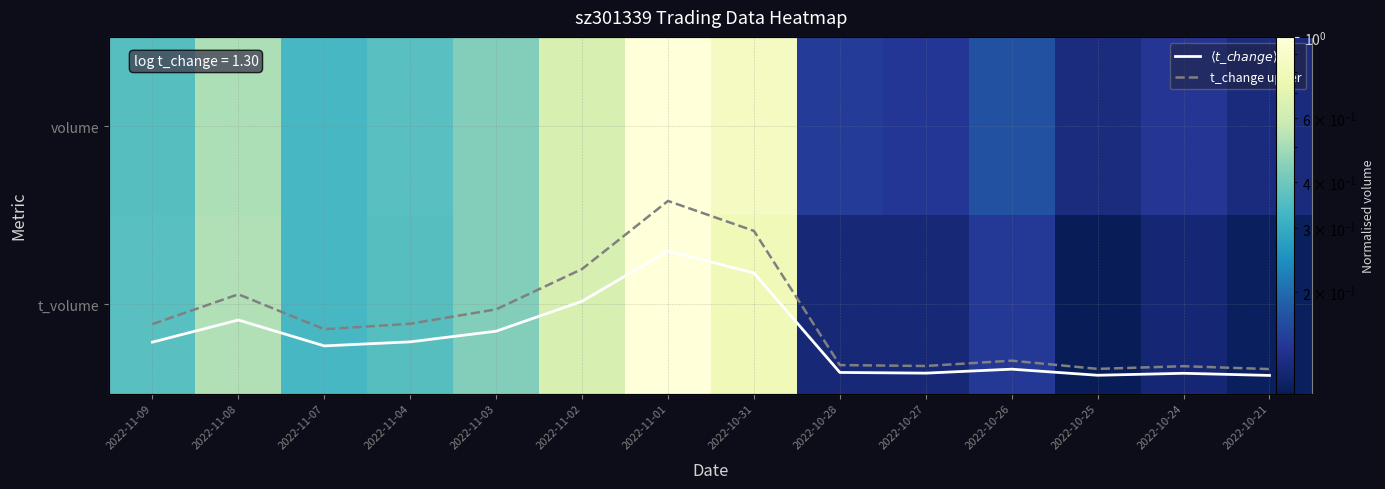

How many t_change upper values are between 0 and 1?

12